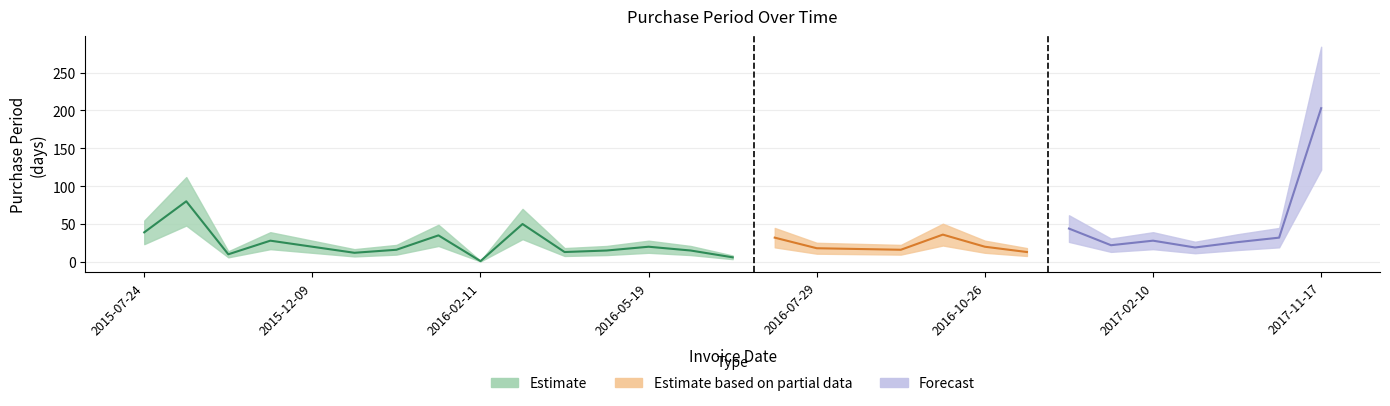

Read the value at 2016-11-08.

13